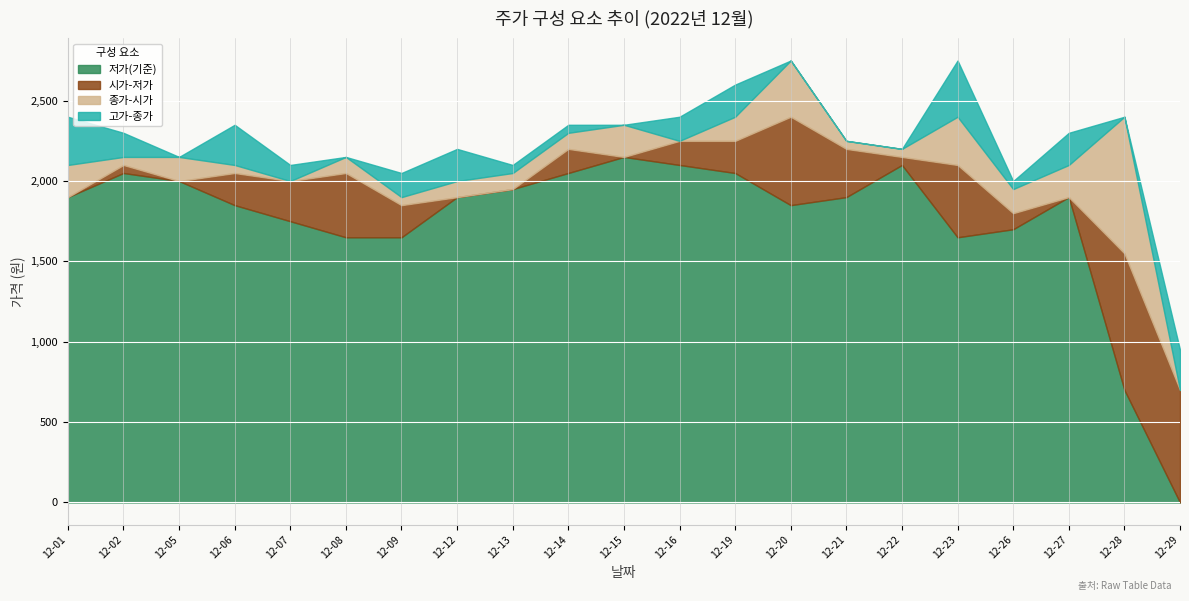

Where is 저가(기준) nearest to the value 1075?

12-28